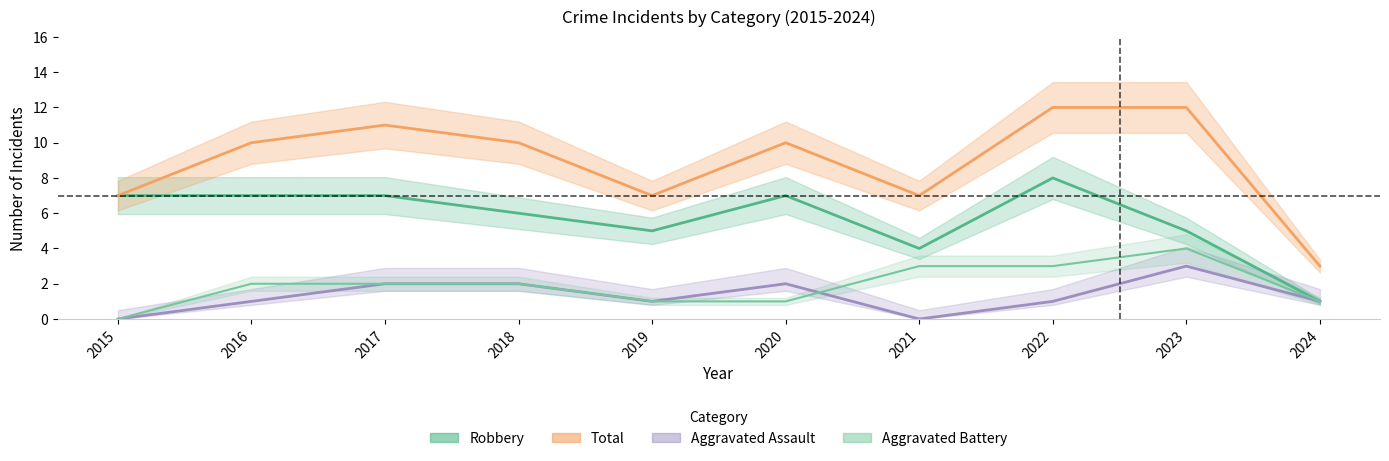

What is the value of the Aggravated Assault point at the 10th from the left?

1